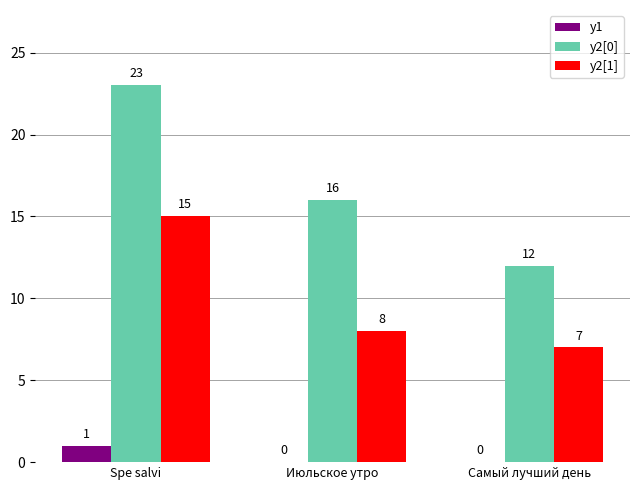

Reading left to right, list all the values displayed in this chart.

y1: 1	0	0
y2[0]: 23	16	12
y2[1]: 15	8	7